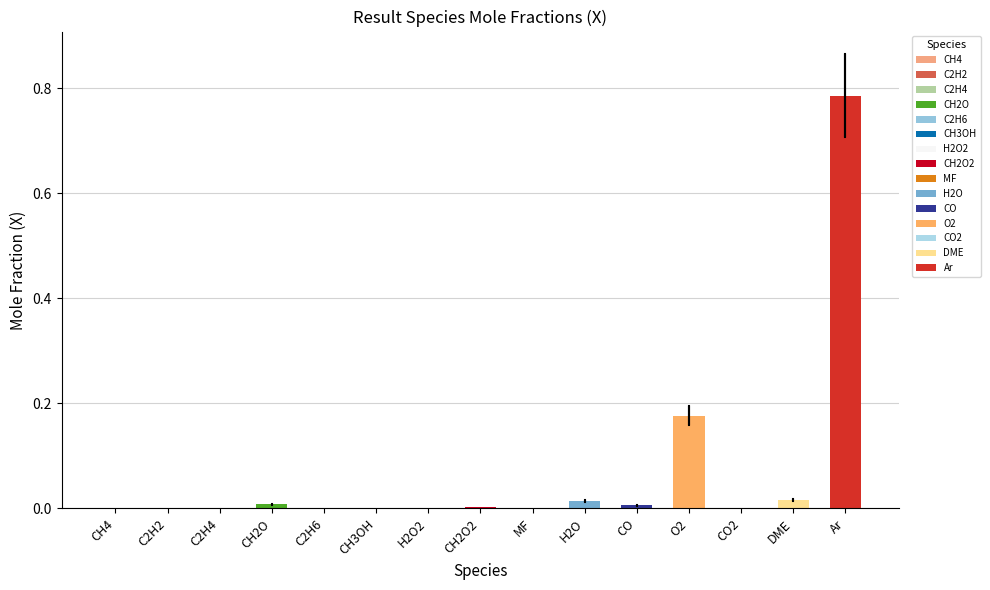

What is the sum of all values?

1.0